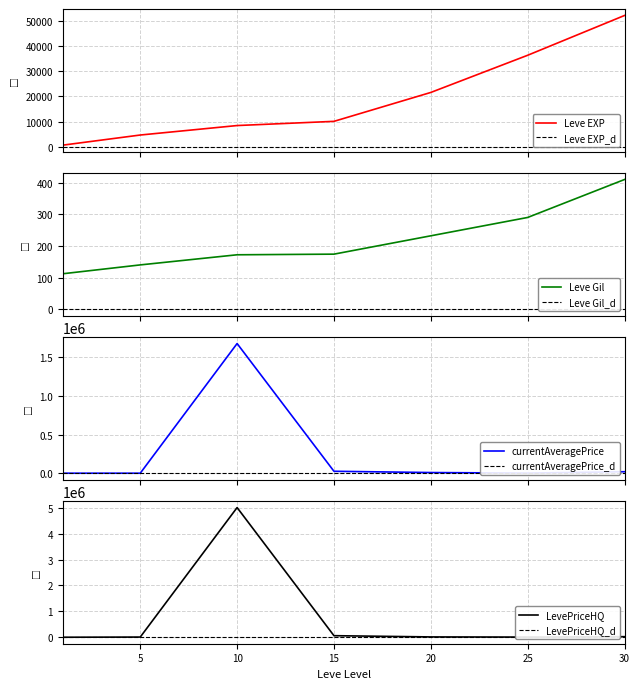

At which category is the sum across all series the highest?

10